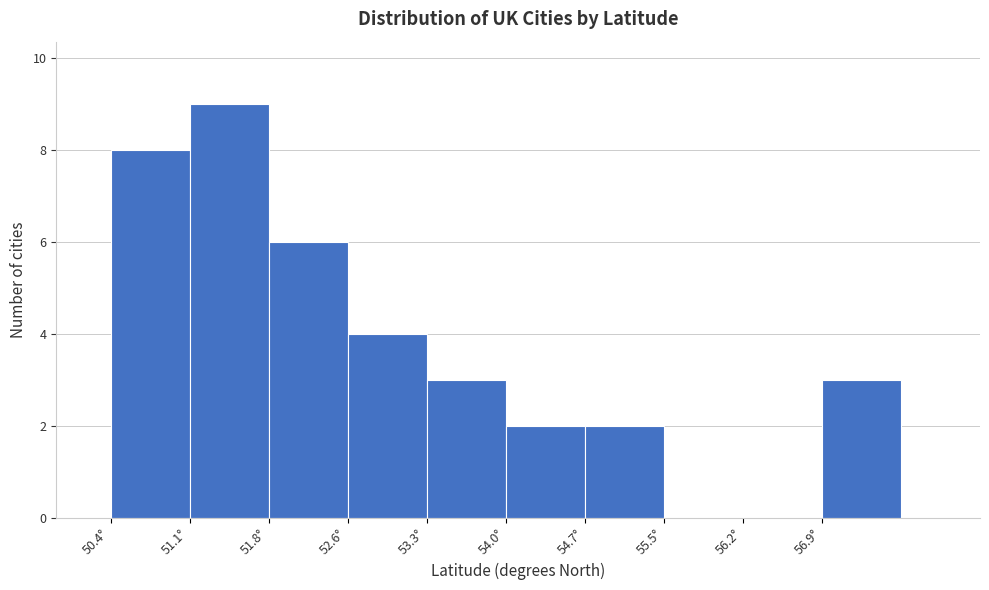

What is the height of the bar covering 54.0 to 54.7 on the x-axis? Neither the bar edges nor the heights are printed on the chart, so give them approximately, as read against the axes.

2